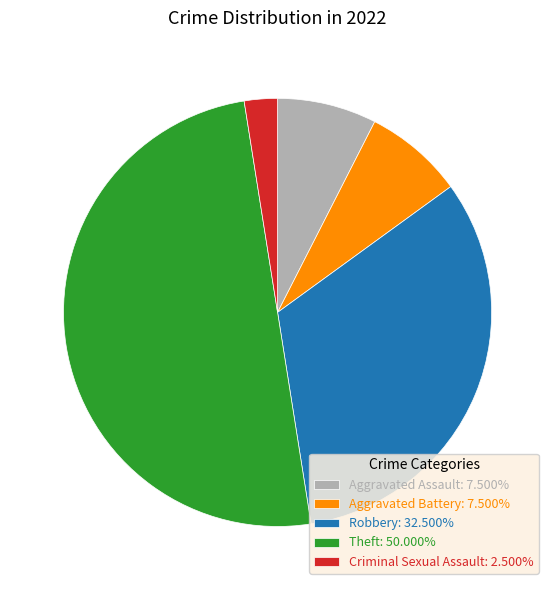

Is the sum of Aggravated Battery: 7.500% and Theft: 50.000% greater than half?

Yes